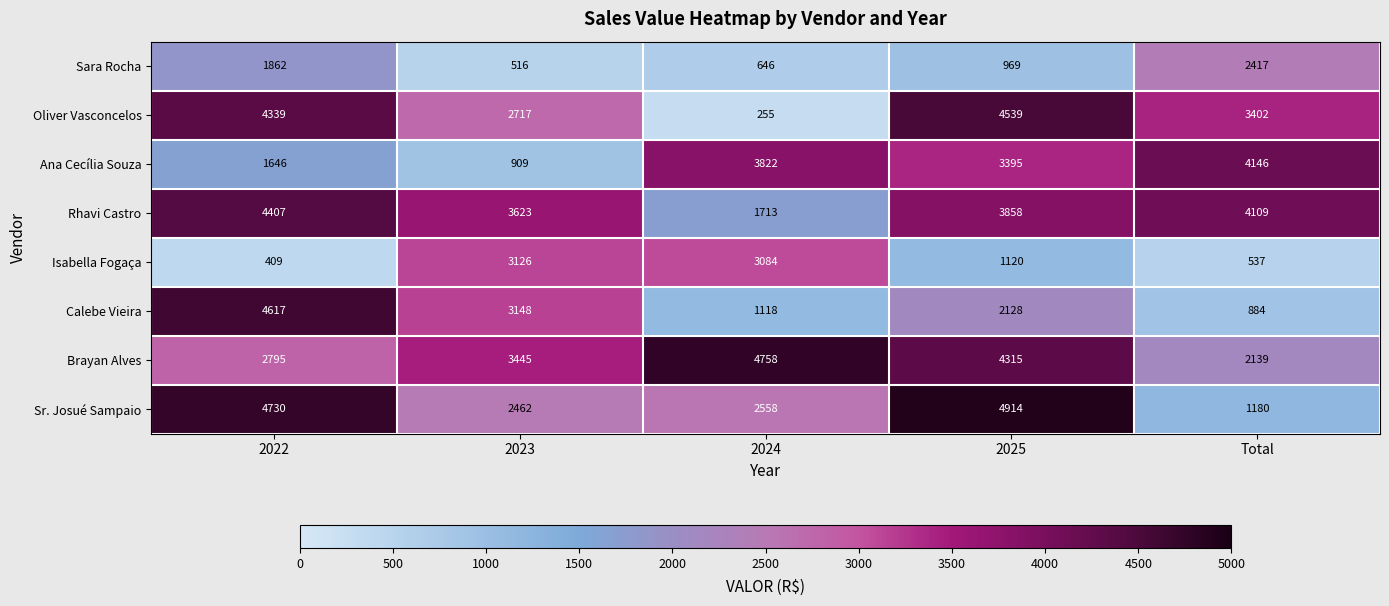

At which label is Calebe Vieira closest to 2750?

2023